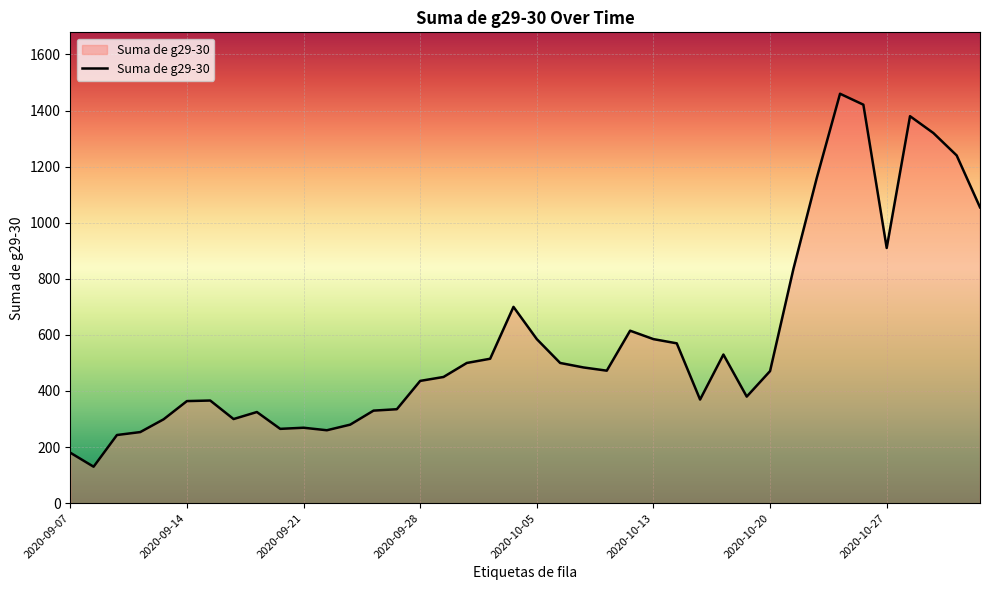

What is the sum of all values?

23142.5